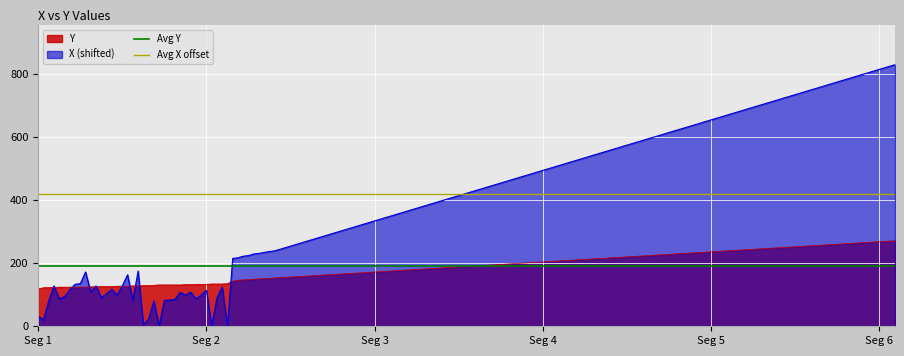

What is the lowest value of the Y series?

119